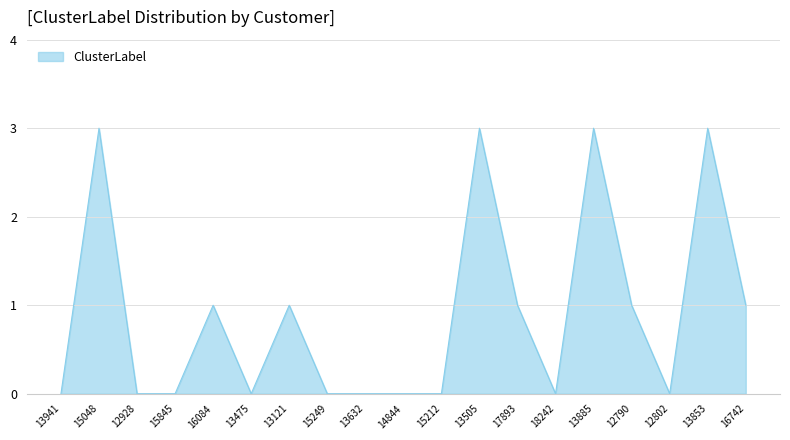

What is the change in value from 13121 to 13853?

+2